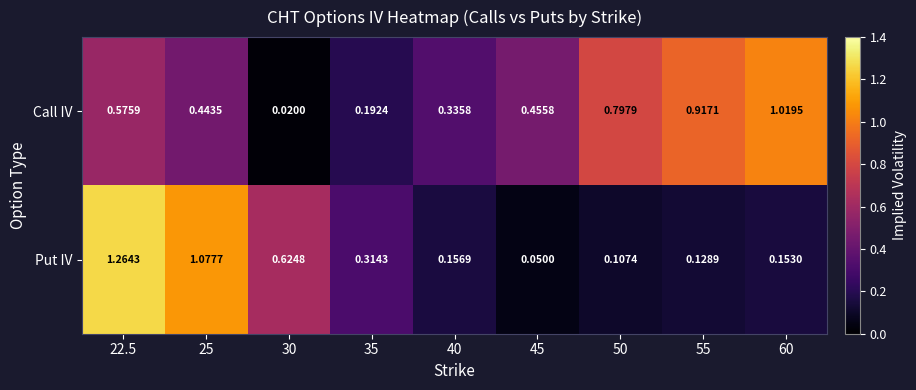

Rank the series by their maximum value, from highest to lowest.

Put IV, Call IV